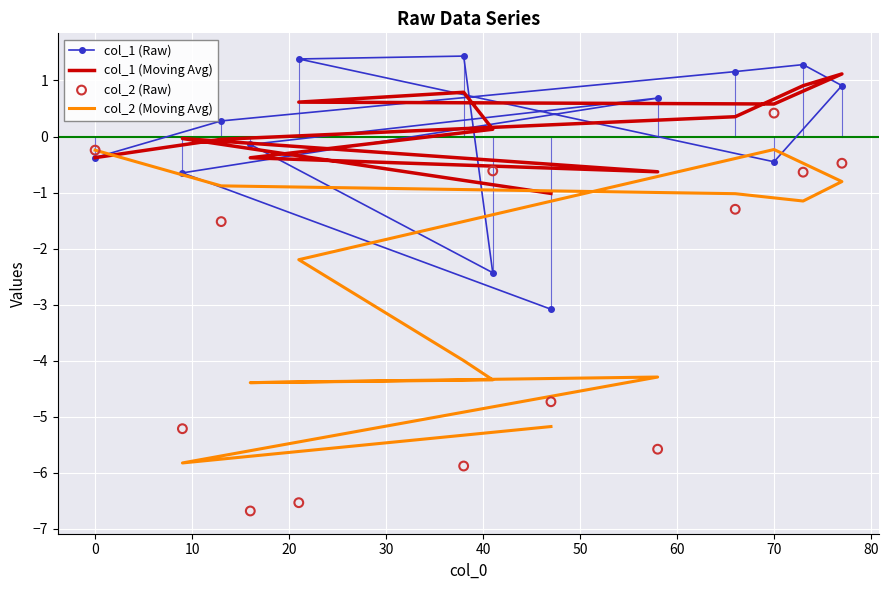

Which series has the largest Y range (max minus min)?

col_2 (Raw)